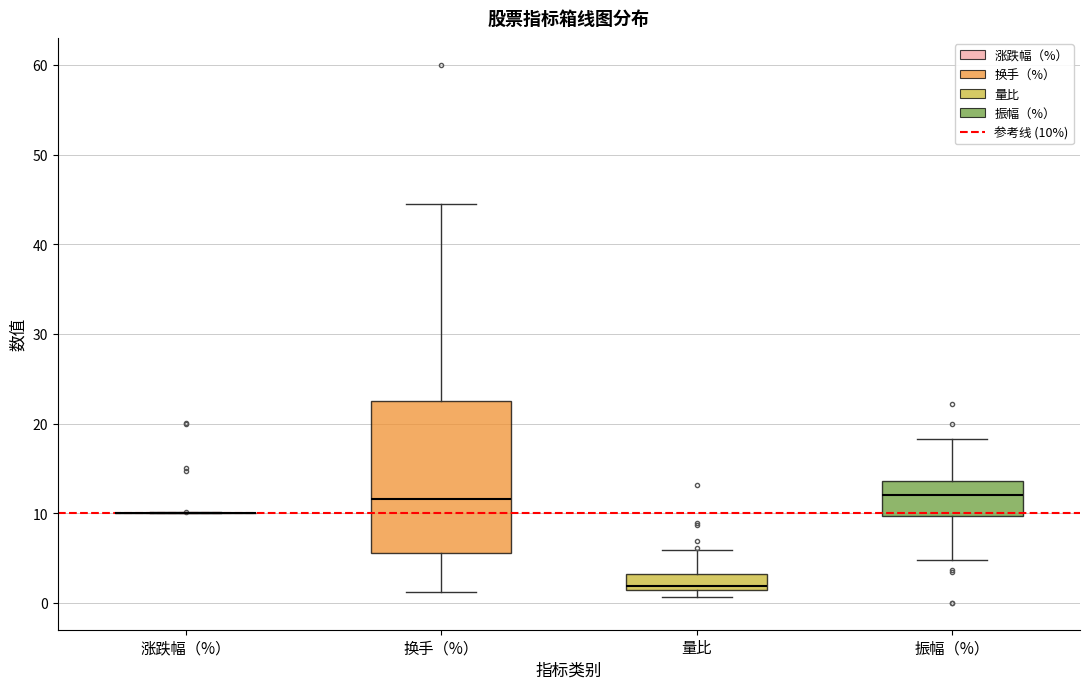

Reading left to right, read every box against the y-axis: the position of its median line, the range the box covers, and the ends of its whiskers. The values are not printed on the chart, so give them approximately, as read against the axis.

涨跌幅（%）: box collapsed to a line at 10, whiskers 10 to 10
换手（%）: median 12, box 6 to 22, whiskers 1 to 44
量比: median 2, box 1 to 3, whiskers 1 (just below the box's lower edge) to 6
振幅（%）: median 12, box 10 to 14, whiskers 5 to 18